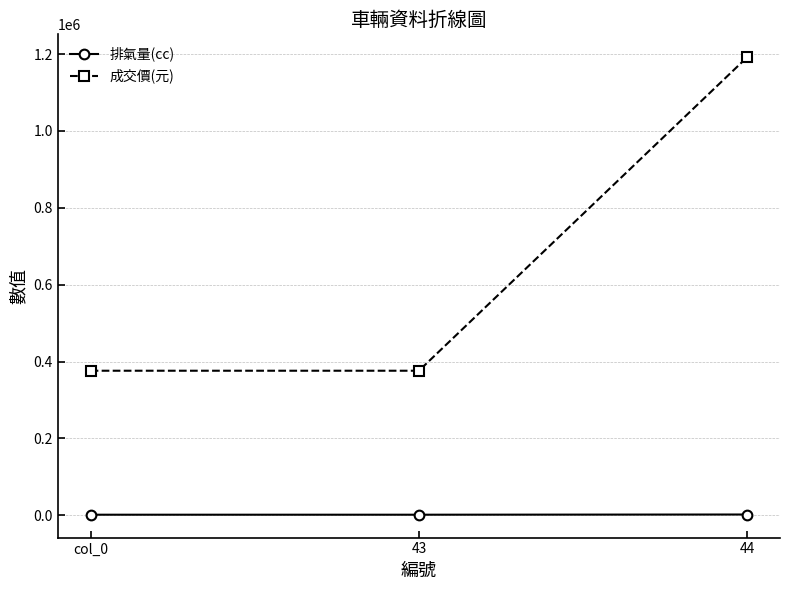

What is the minimum value for 成交價(元)?

376000